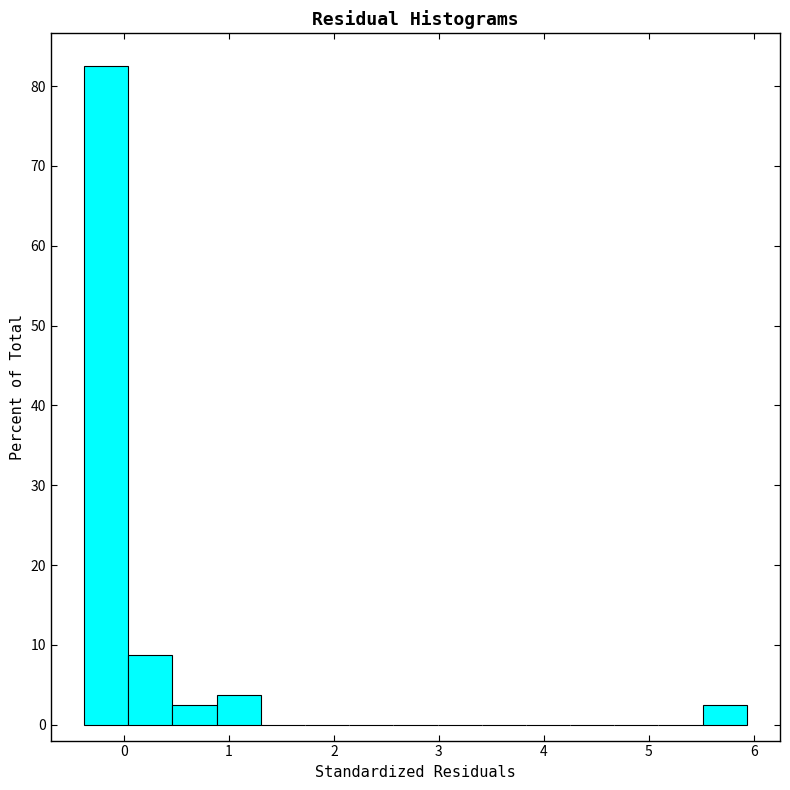

Reading left to right, list every bar in this chart as the range it spans on the x-axis followed by its height. Neither the bar edges nor the heights are printed on the chart, so give them approximately, as read against the axes.

-0.4 to 0.0: 83
0.0 to 0.5: 9
0.5 to 0.9: 3
0.9 to 1.3: 4
1.3 to 1.7: 0
1.7 to 2.1: 0
2.1 to 2.6: 0
2.6 to 3.0: 0
3.0 to 3.4: 0
3.4 to 3.8: 0
3.8 to 4.3: 0
4.3 to 4.7: 0
4.7 to 5.1: 0
5.1 to 5.5: 0
5.5 to 5.9: 3